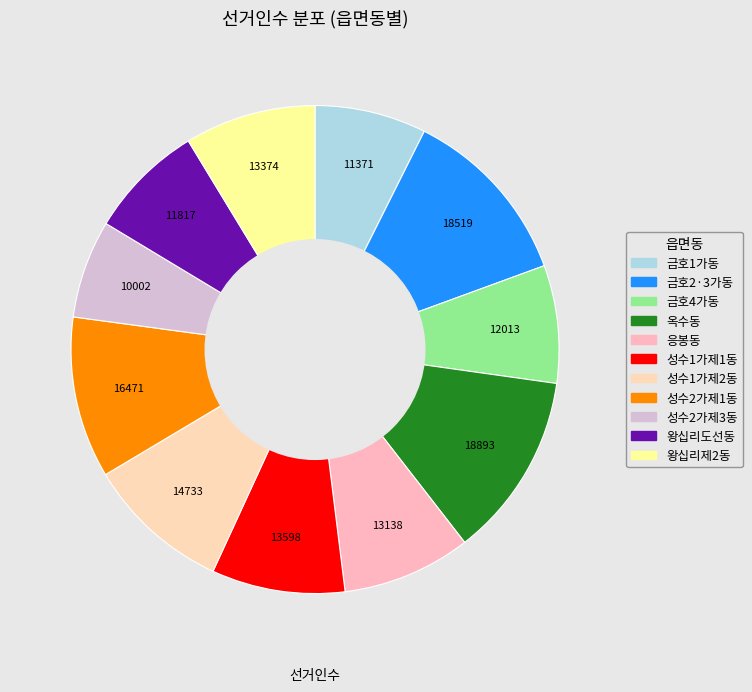

To the nearest percent, what is the difference between the 옥수동 and 성수1가제1동 slice percentages?

3%